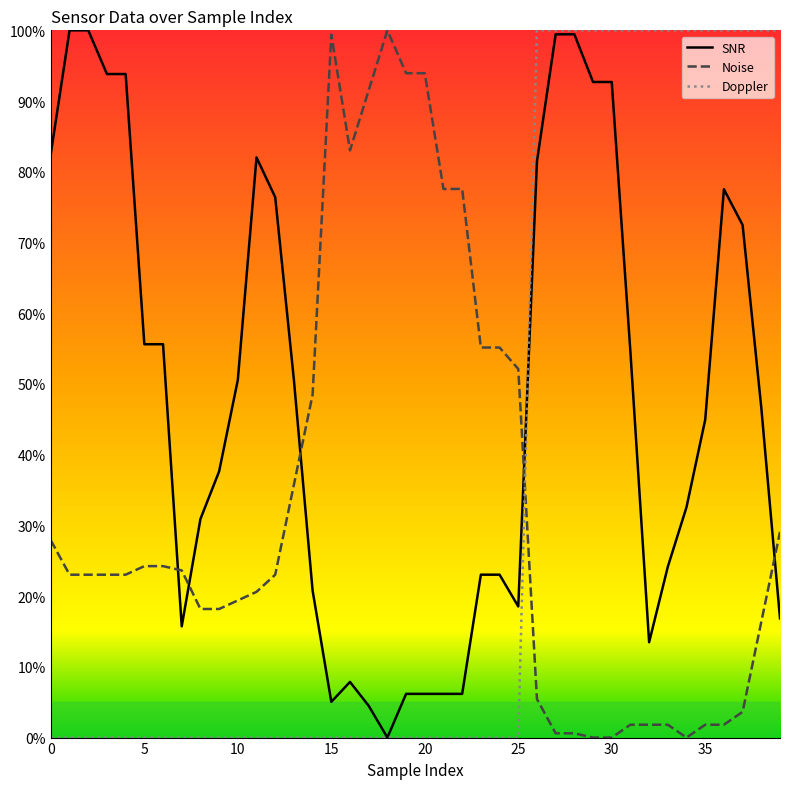

True or false: SNR and Noise intersect in this chart.

True